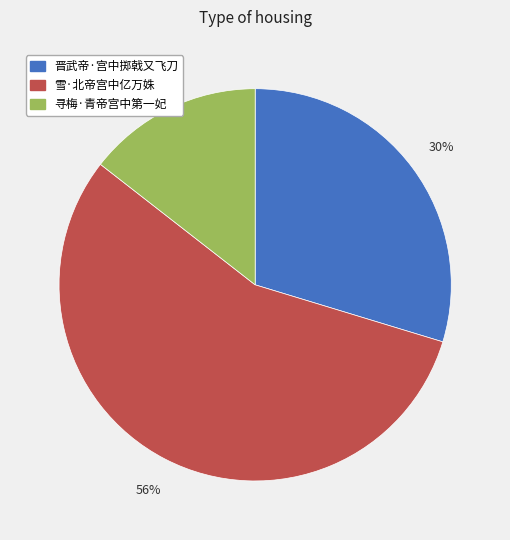

Rank the categories by value from highest to lowest.

雪·北帝宫中亿万姝, 晋武帝·宫中掷戟又飞刀, 寻梅·青帝宫中第一妃